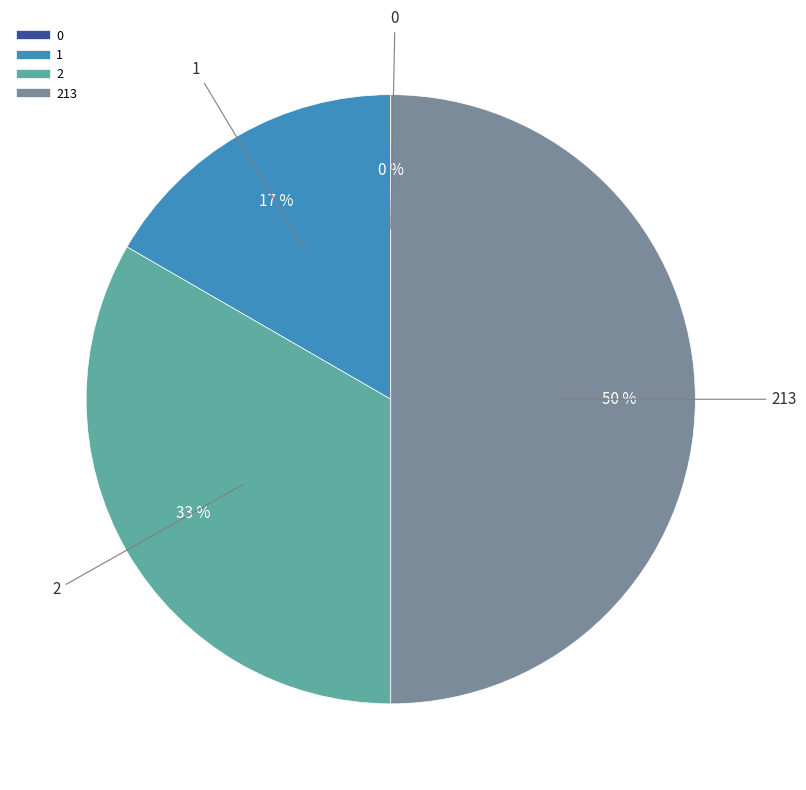

Which category has the biggest portion of the pie?

213